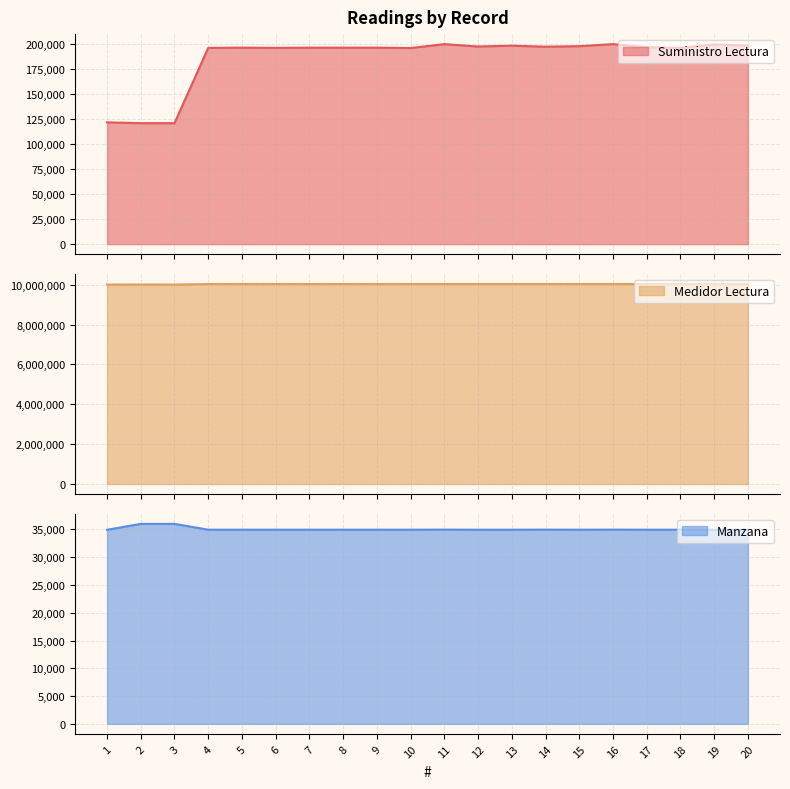

True or false: Suministro Lectura and Medidor Lectura cross at least once.

False